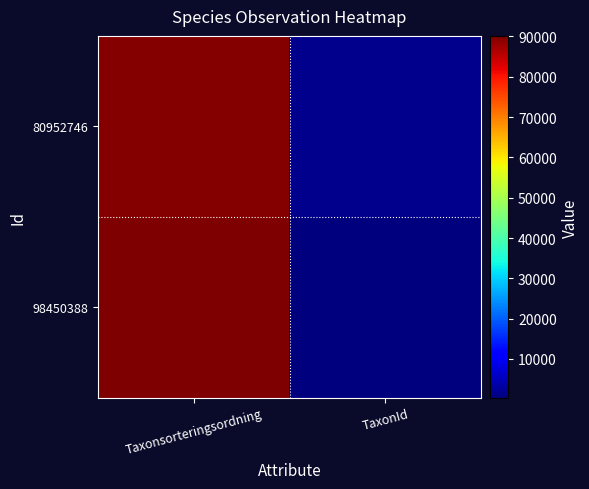

What is the total value across all series at TaxonId?

1984